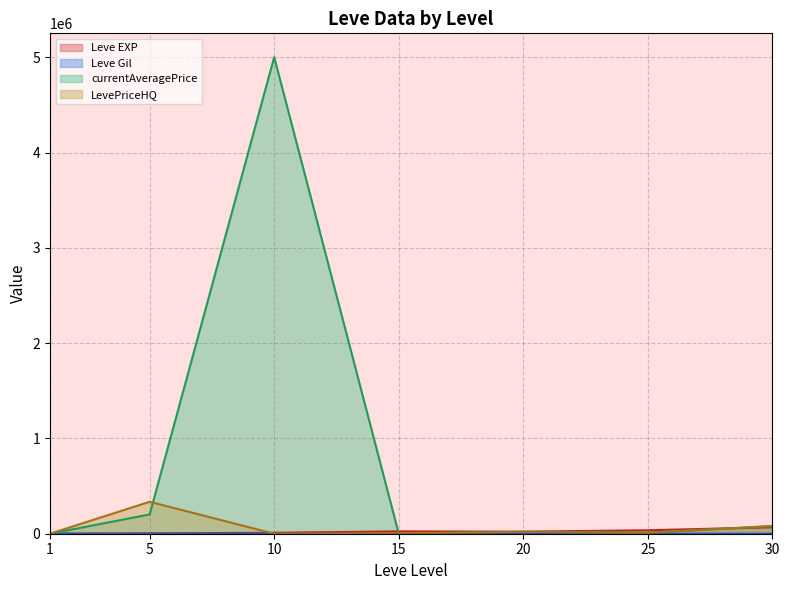

Which has a higher value, 10 or 25?

25